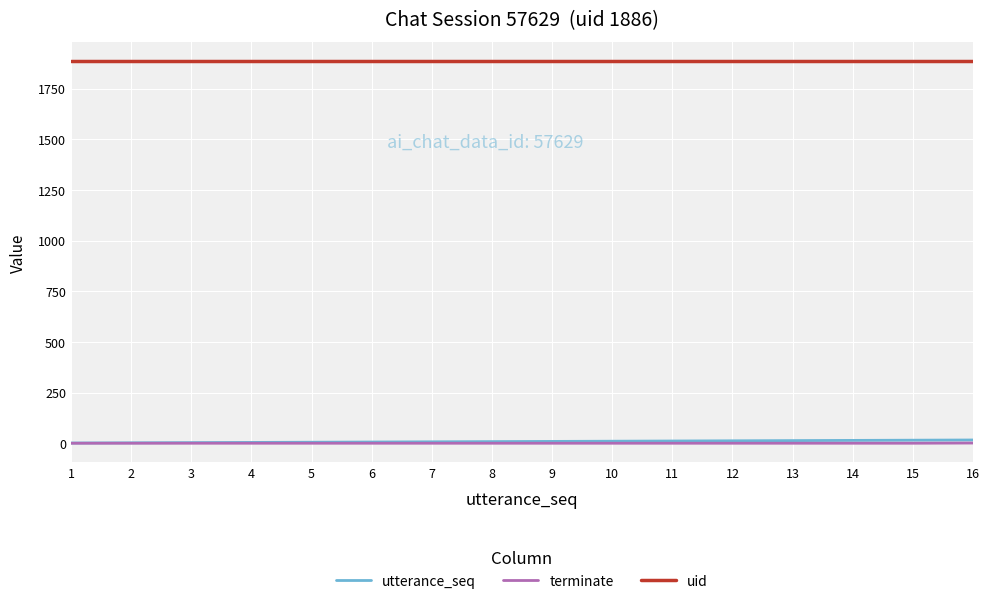

How many lines are shown in the chart?

3